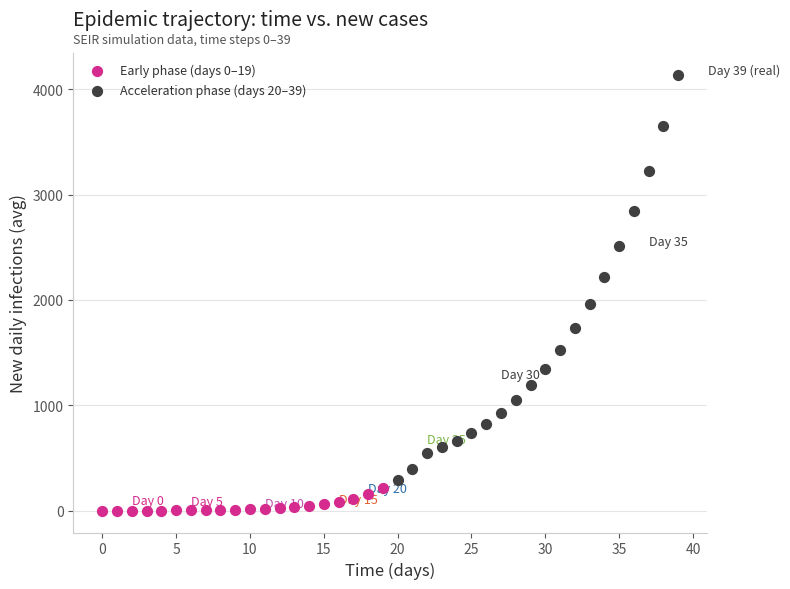

What are all the series names shown in the legend?

Early phase (days 0–19), Acceleration phase (days 20–39)